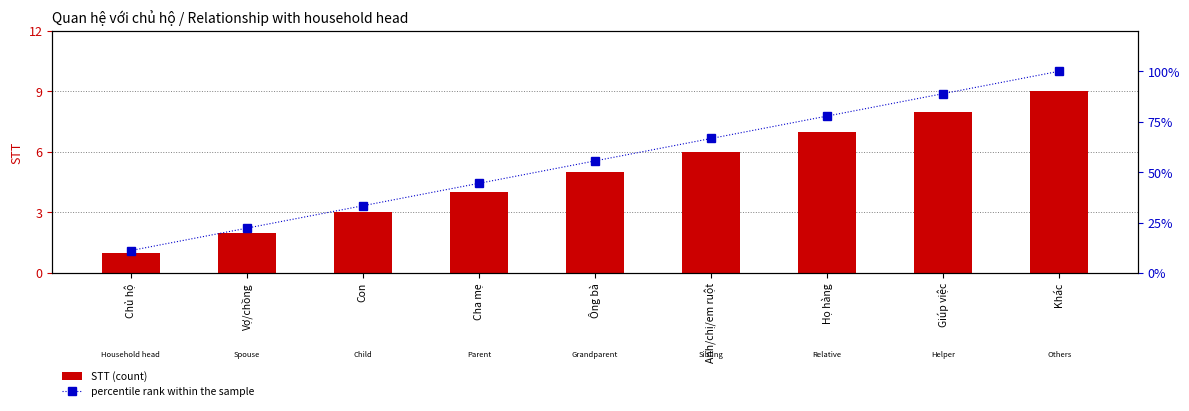

Rank the categories by percentile rank within the sample value from highest to lowest.

Khác, Giúp việc, Họ hàng, Anh/chị/em ruột, Ông bà, Cha mẹ, Con, Vợ/chồng, Chủ hộ